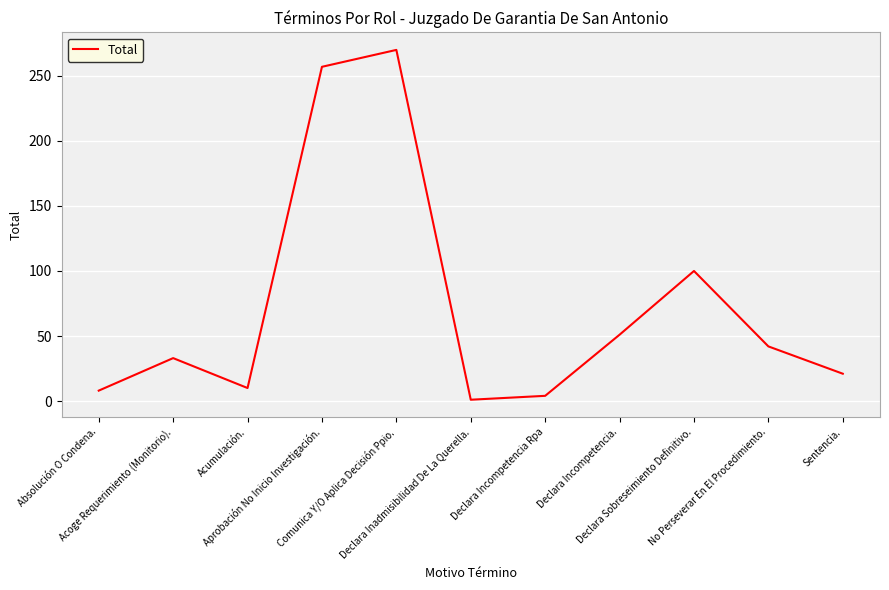

How many lines are shown in the chart?

1